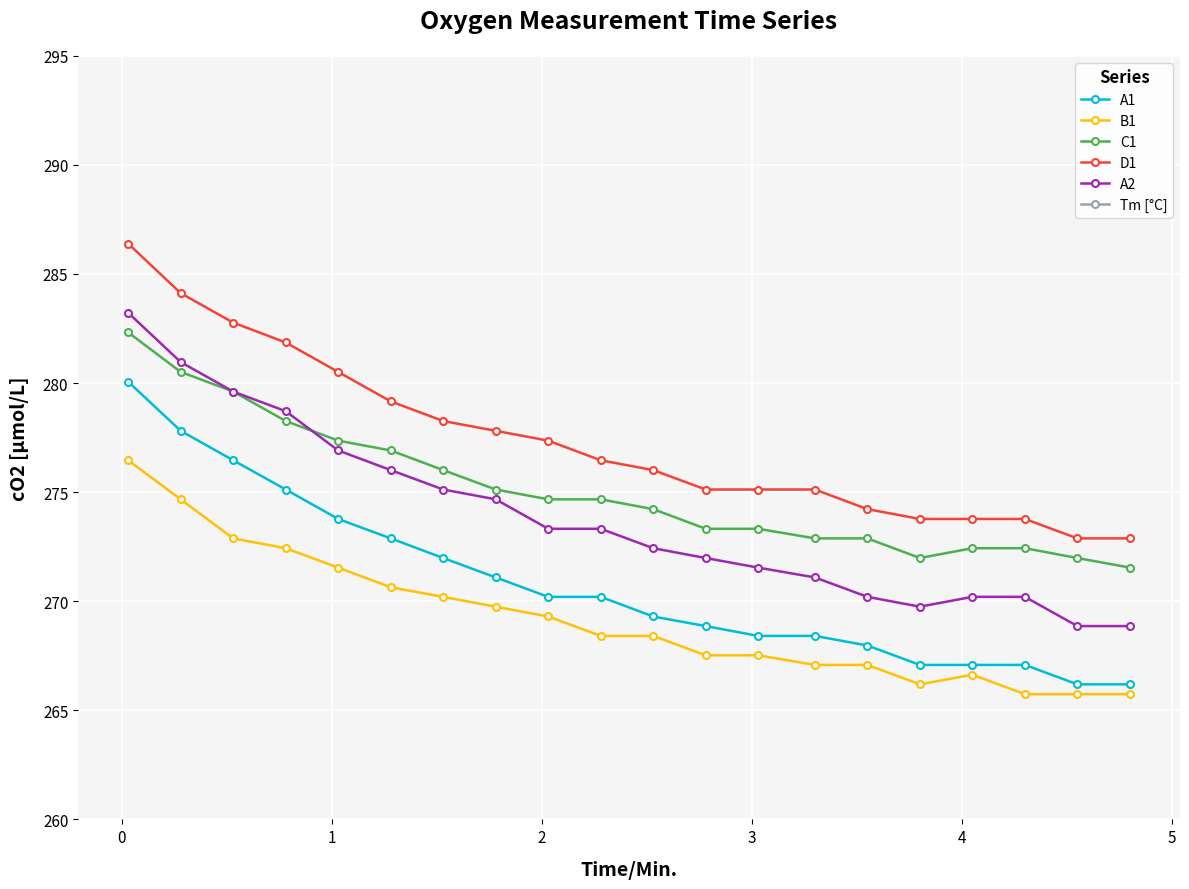

What is the lowest value of the C1 series?

271.5